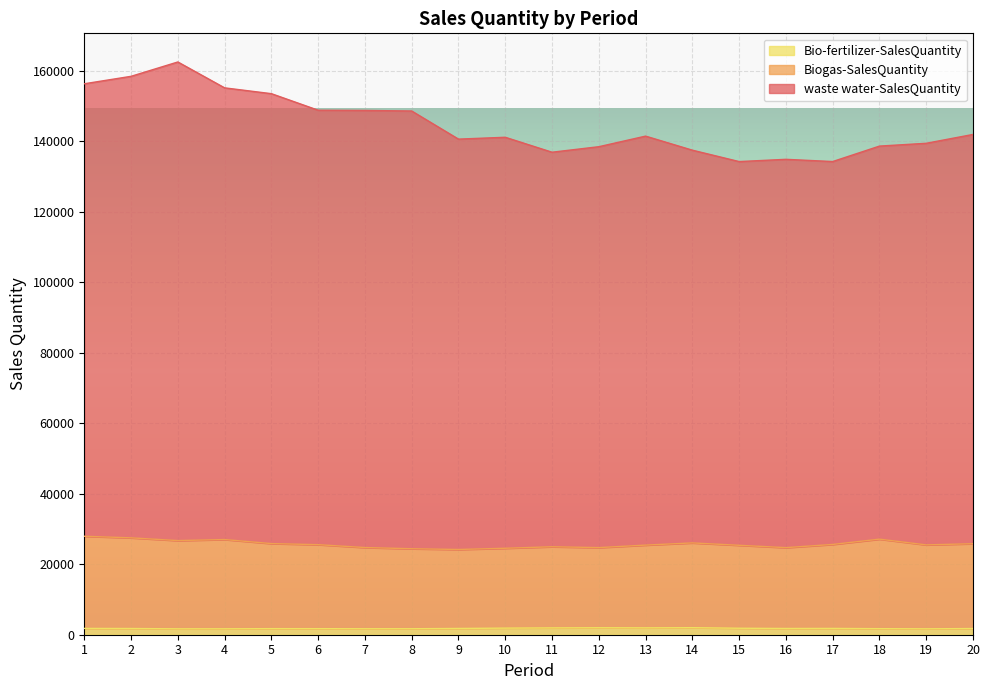

How many lines are shown in the chart?

3